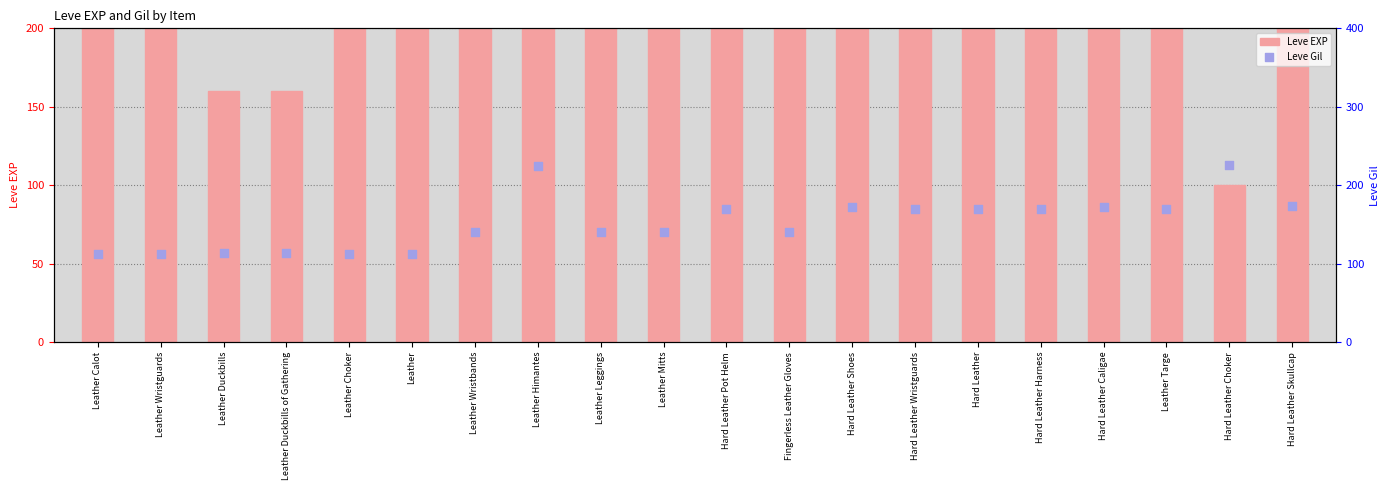

Which series contains the highest Y value?

Leve EXP